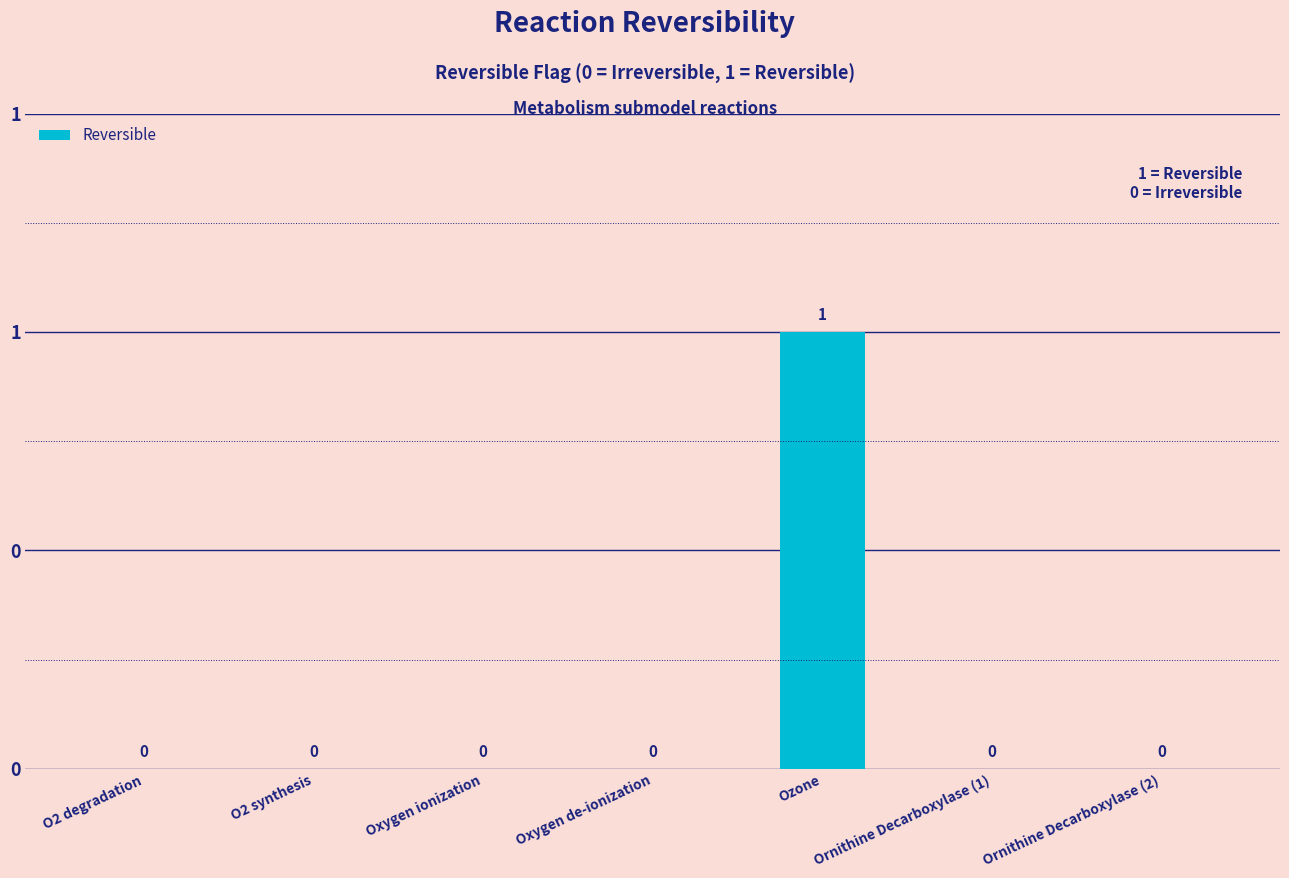

The value at Oxygen ionization is 0. True or false?

True